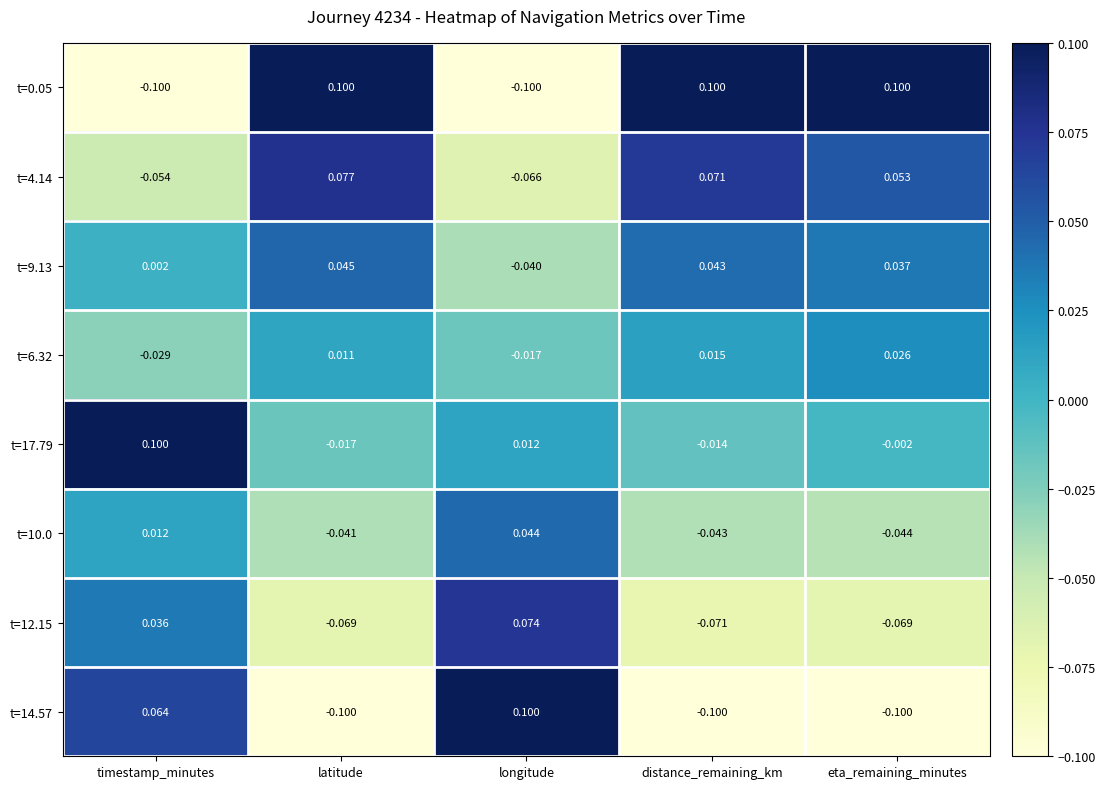

How many negative values does the t=10.0 series have?

3